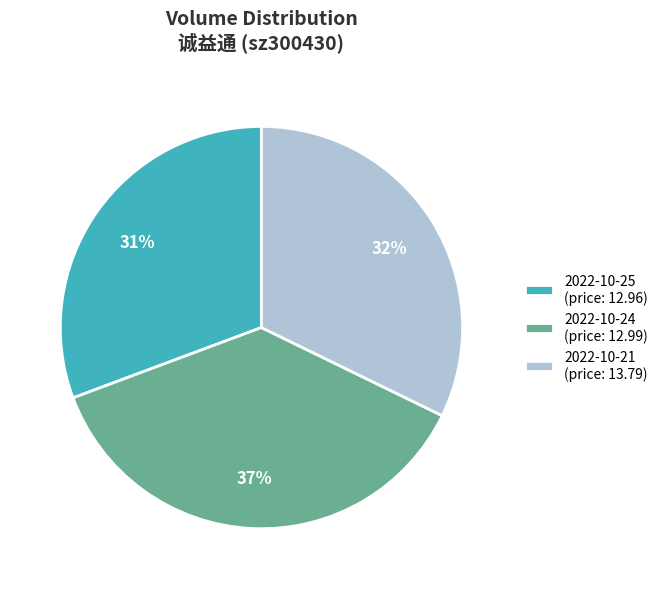

To the nearest percent, what percentage of the pie is 2022-10-25?

31%